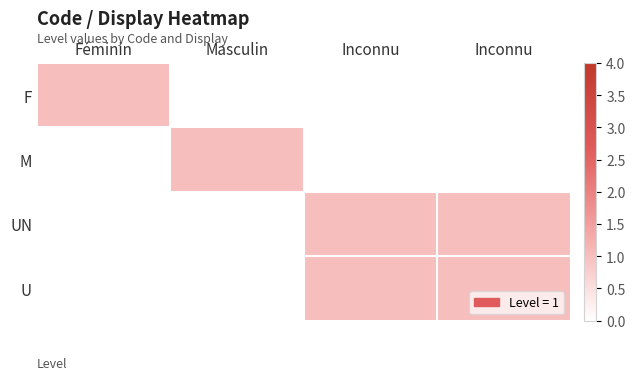

Reading left to right, transcribe all the data shown in this chart.

F: Féminin=1	Masculin=0	Inconnu=0	Inconnu=0
M: Féminin=0	Masculin=1	Inconnu=0	Inconnu=0
UN: Féminin=0	Masculin=0	Inconnu=1	Inconnu=1
U: Féminin=0	Masculin=0	Inconnu=1	Inconnu=1